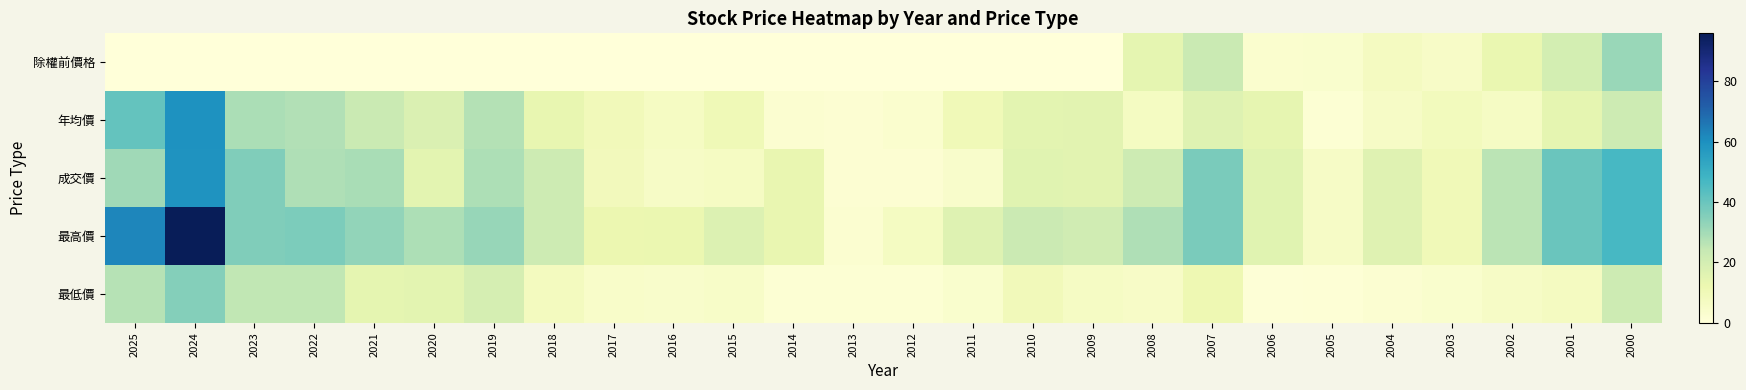

Between 2022 and 2023, which is larger?

2022